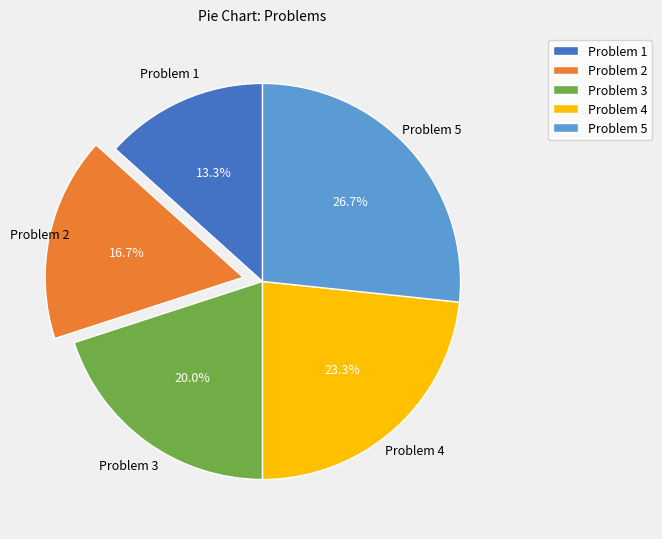

How many segments does this pie chart have?

5